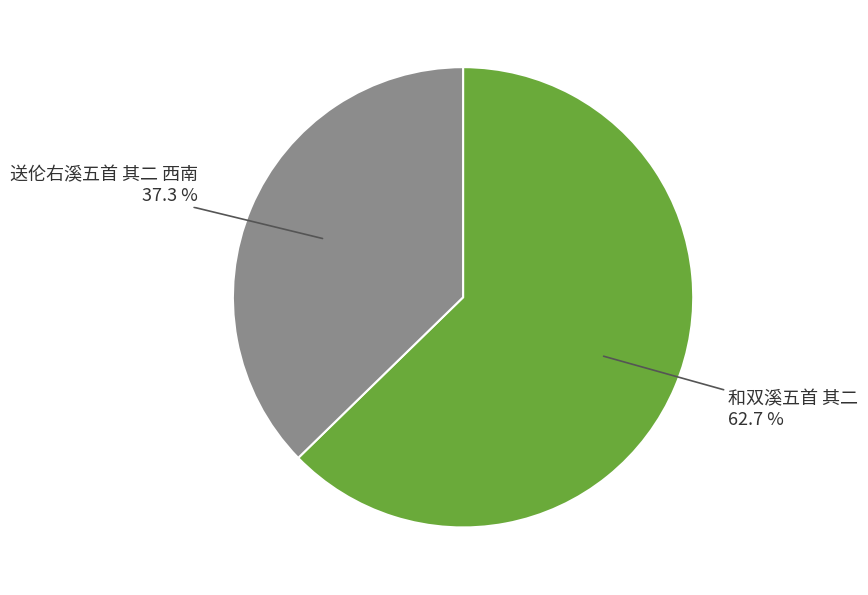

To the nearest percent, what is the combined percentage of 和双溪五首 其二 and 送伦右溪五首 其二 西南?

100%